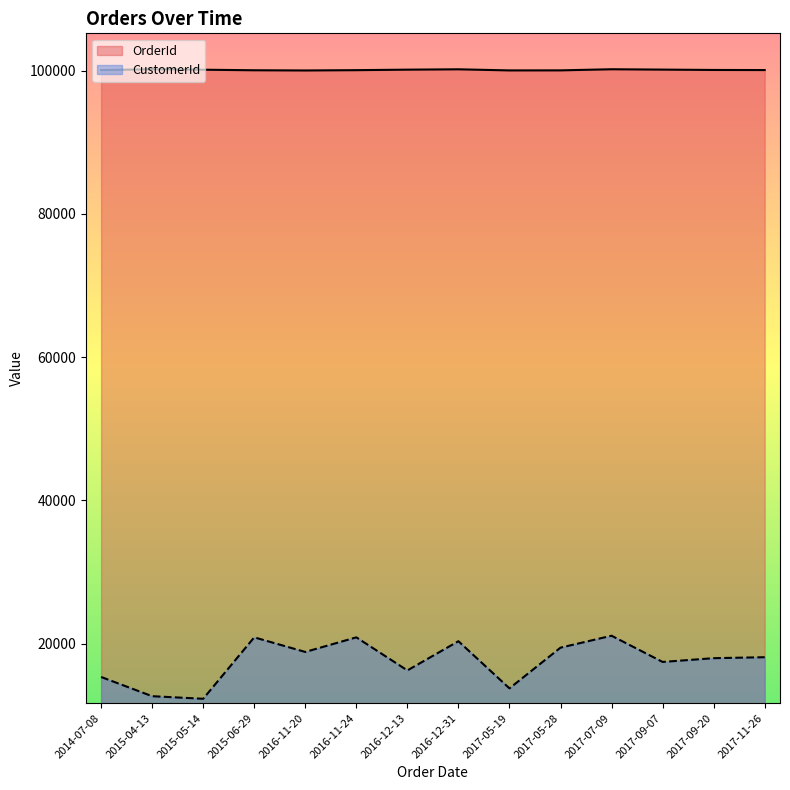

Reading left to right, extract all data points from this chart.

OrderId: 2014-07-08=100090	2015-04-13=100216	2015-05-14=100146	2015-06-29=100069	2016-11-20=100041	2016-11-24=100083	2016-12-13=100153	2016-12-31=100202	2017-05-19=100048	2017-05-28=100055	2017-07-09=100209	2017-09-07=100160	2017-09-20=100111	2017-11-26=100097
CustomerId: 2014-07-08=15325	2015-04-13=12640	2015-05-14=12280	2015-06-29=20860	2016-11-20=18820	2016-11-24=20860	2016-12-13=16240	2016-12-31=20320	2017-05-19=13735	2017-05-28=19420	2017-07-09=21085	2017-09-07=17425	2017-09-20=17950	2017-11-26=18085